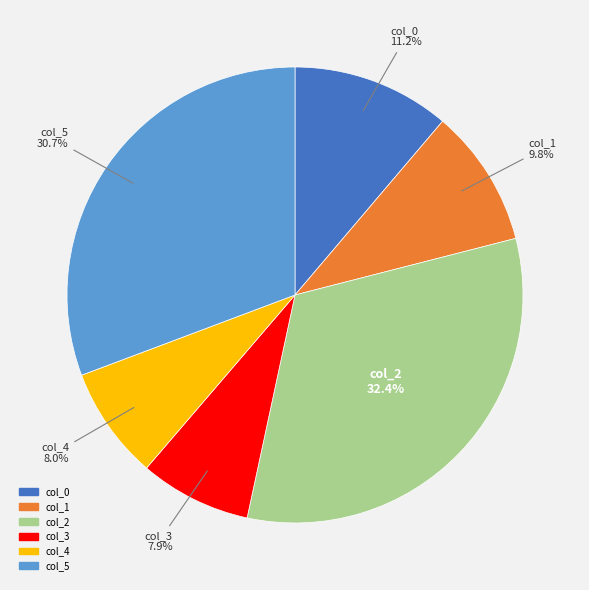

What is the ratio of the value at col_1 to the value at col_5?

0.3